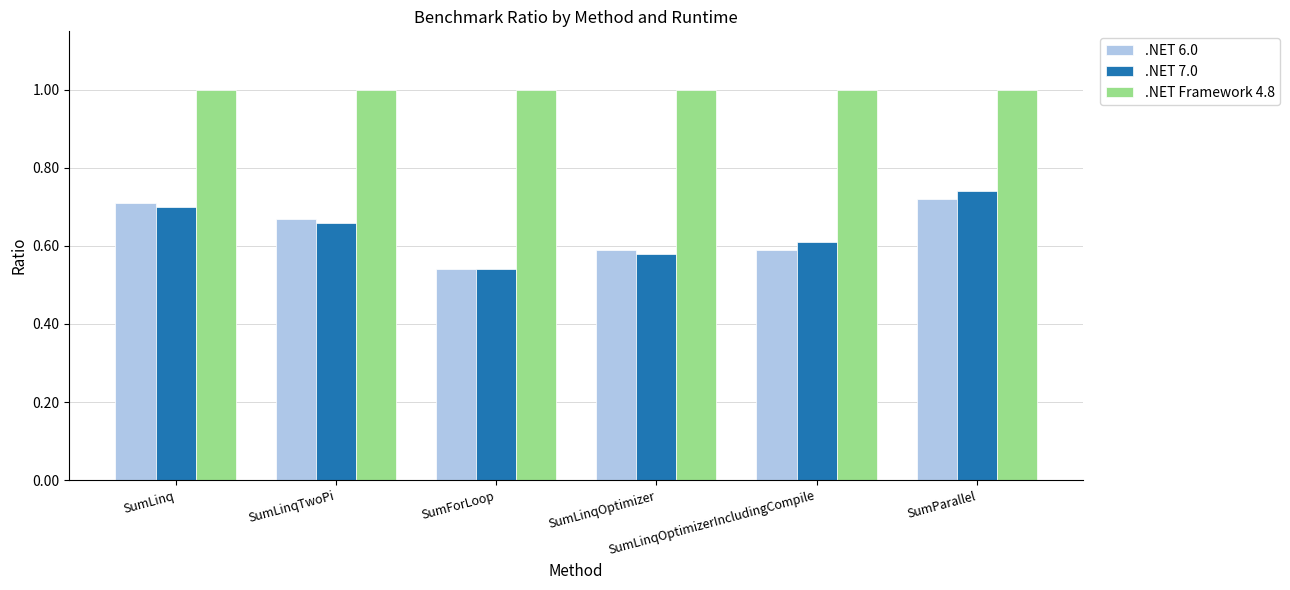

At how many categories does at least one series exceed 0?

6